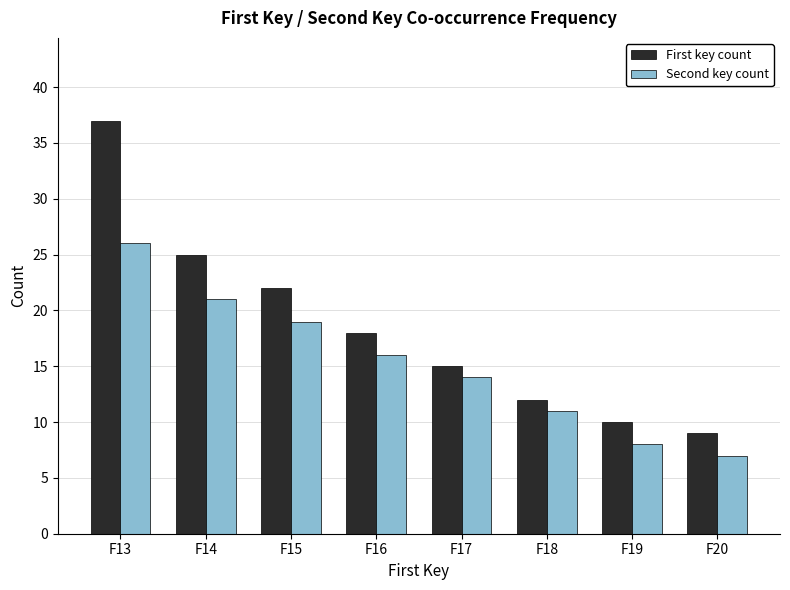

How many categories are shown in the chart?

8